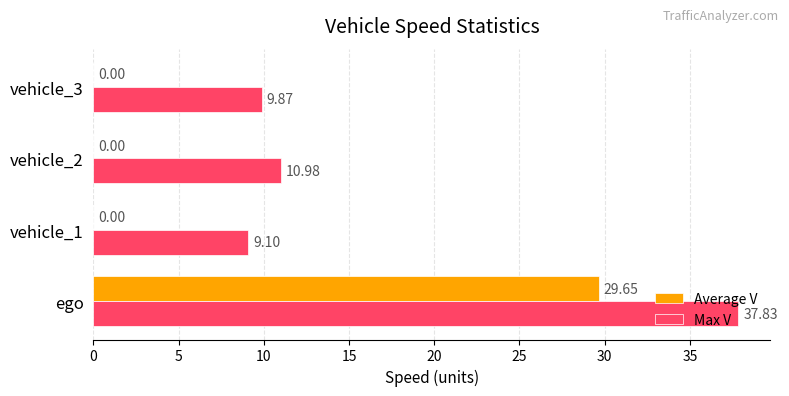

Which series changed the most between vehicle_1 and vehicle_3?

Max V